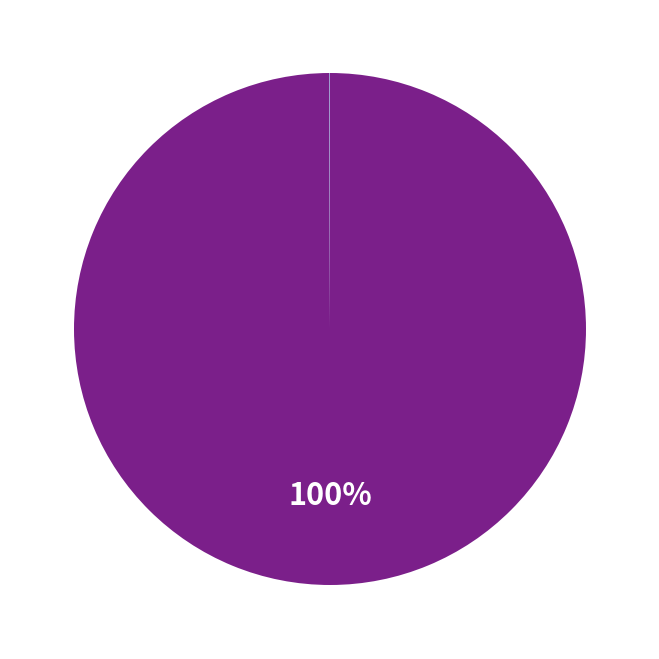

To the nearest percent, what is the average slice percentage?

33%